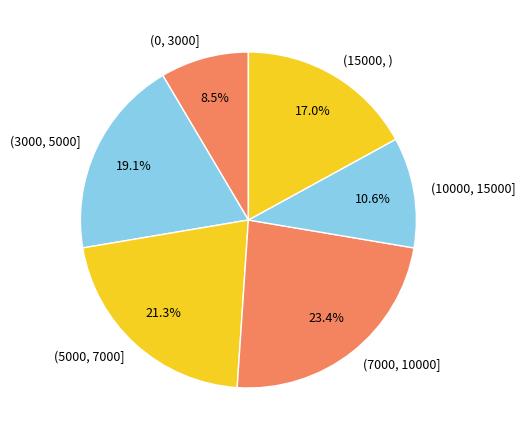

To the nearest percent, what is the average slice percentage?

17%